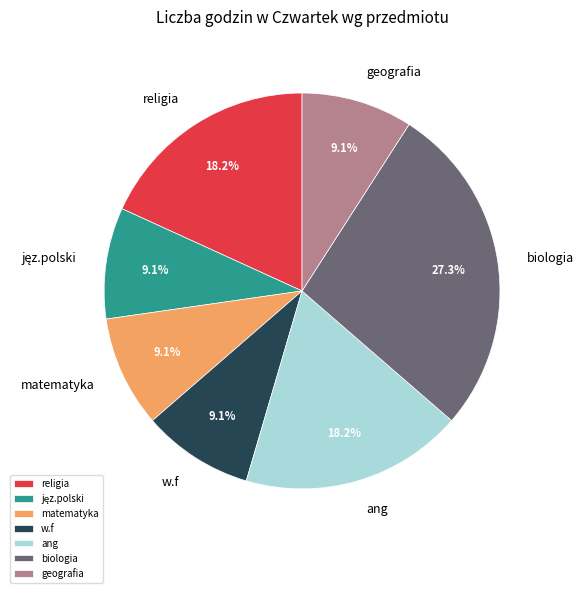

Combined, what portion of the pie is geografia and matematyka?

18.2%